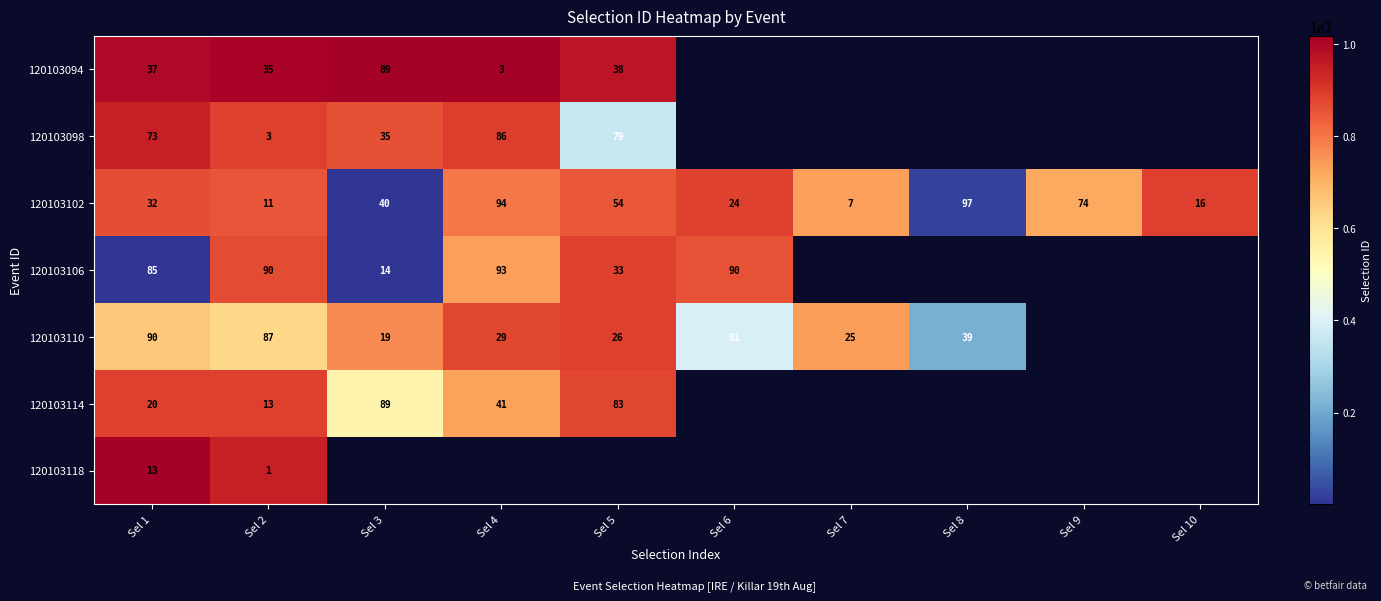

What is the sum of all 120103102 values?

449